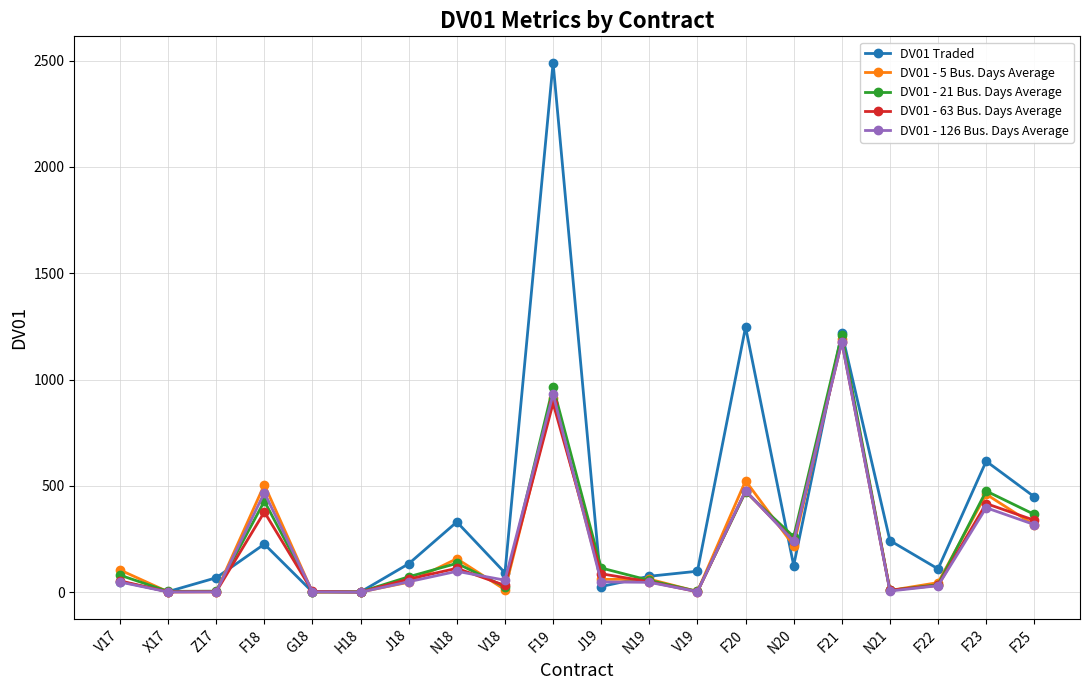

What position from the left is F22?

18